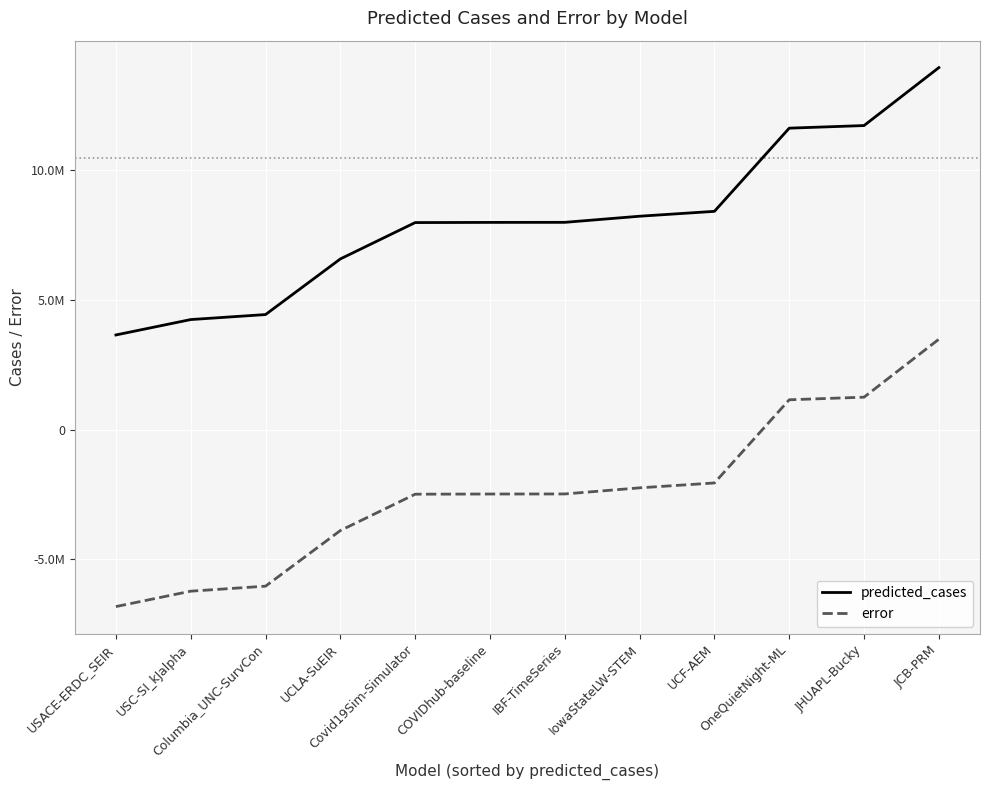

Where is error nearest to the value -1669858?

UCF-AEM